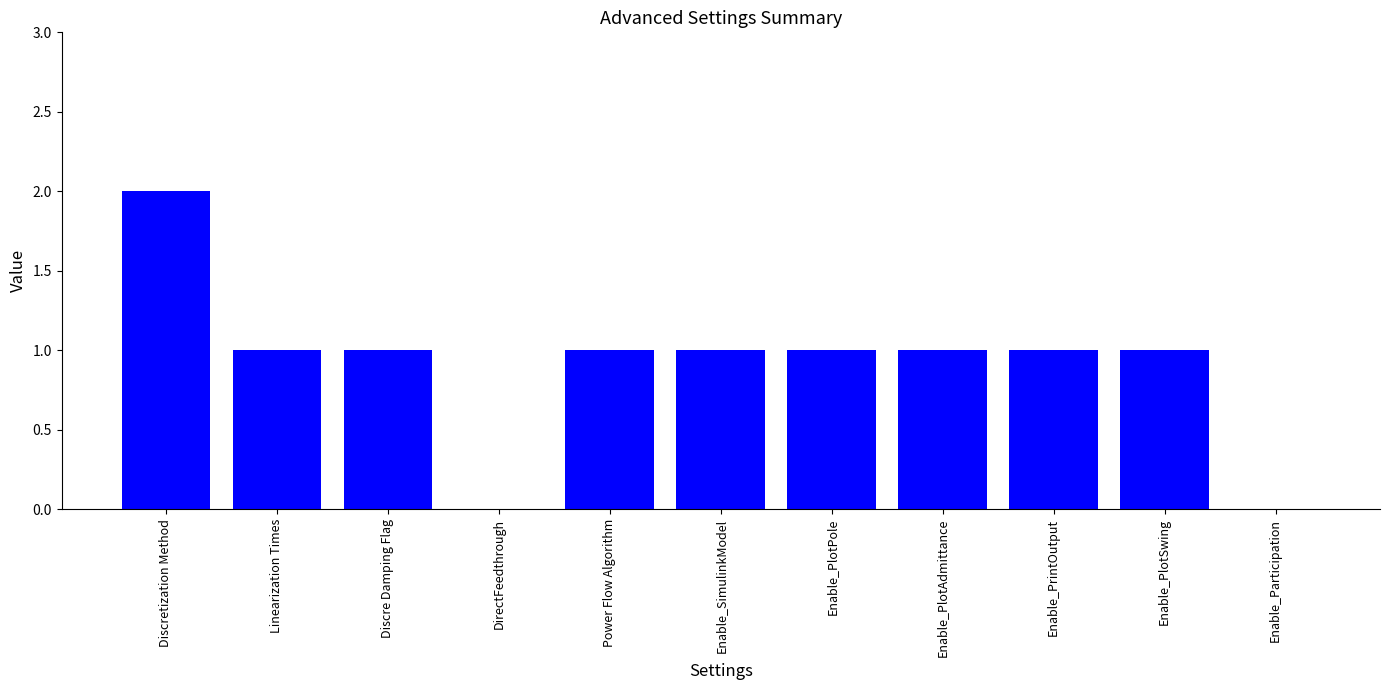

What is the ratio of the value at Power Flow Algorithm to the value at Enable_PlotPole?

1.0